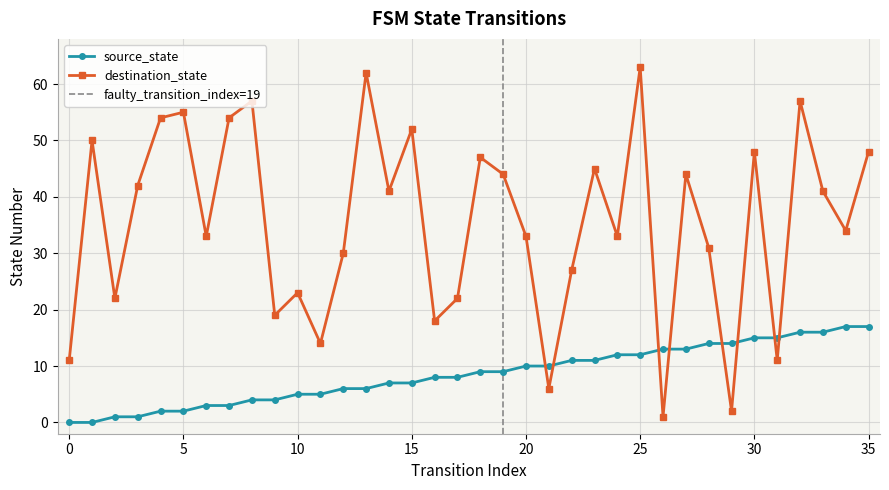

What are all the series names shown in the legend?

source_state, destination_state